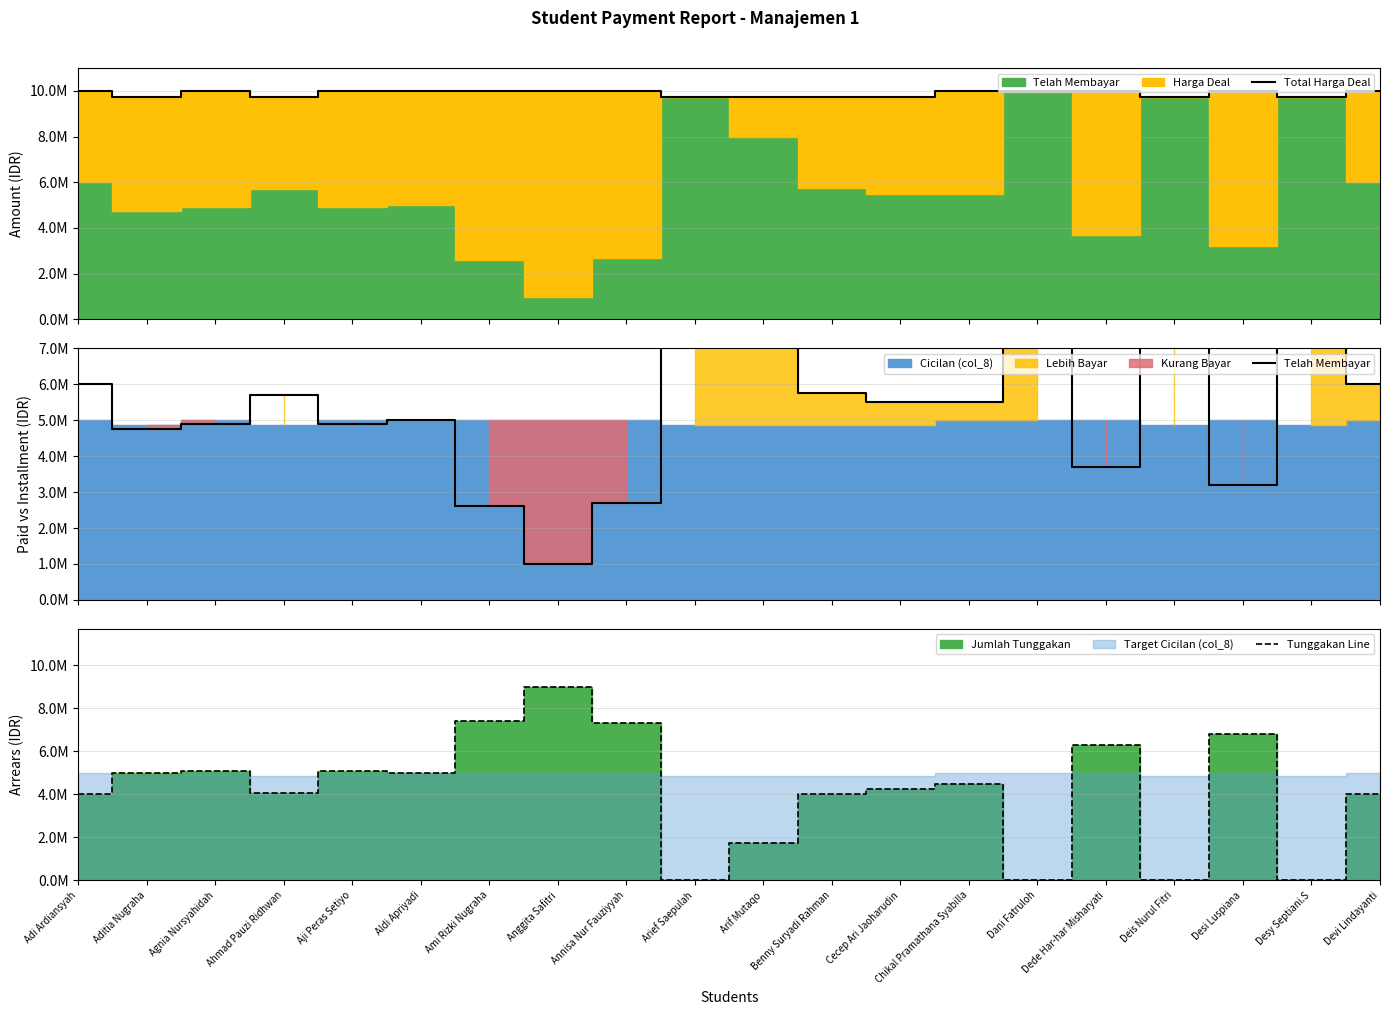

What is the average value of the Telah Membayar series?

5722500